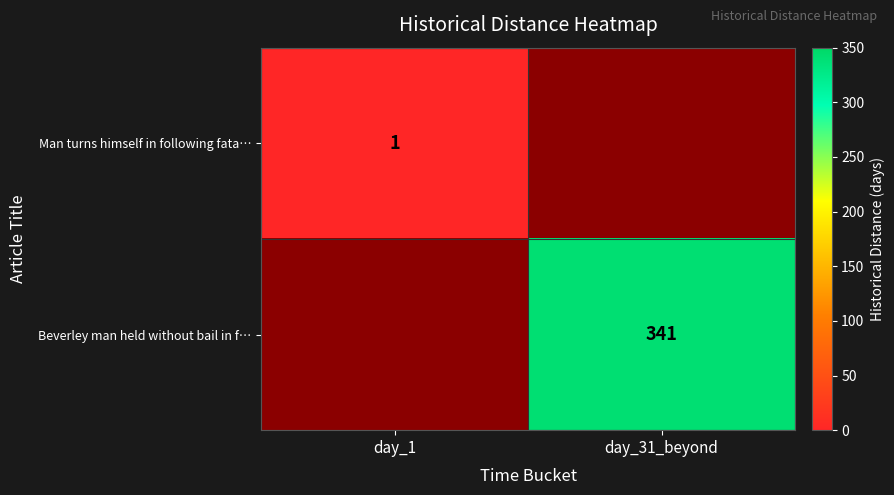

What is the difference between the Man turns himself in following fata… values at day_1 and day_31_beyond?

1